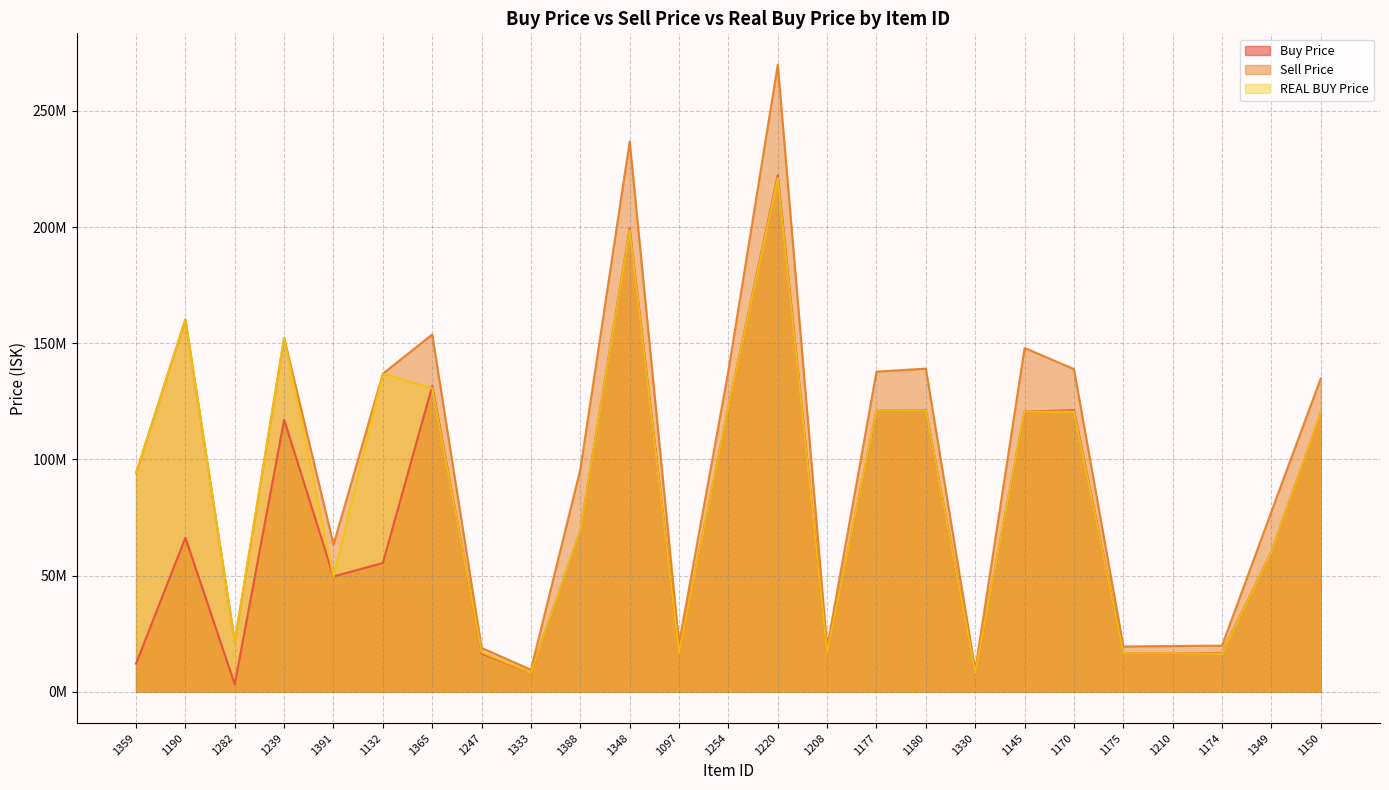

Which series has the widest spread of values?

Sell Price